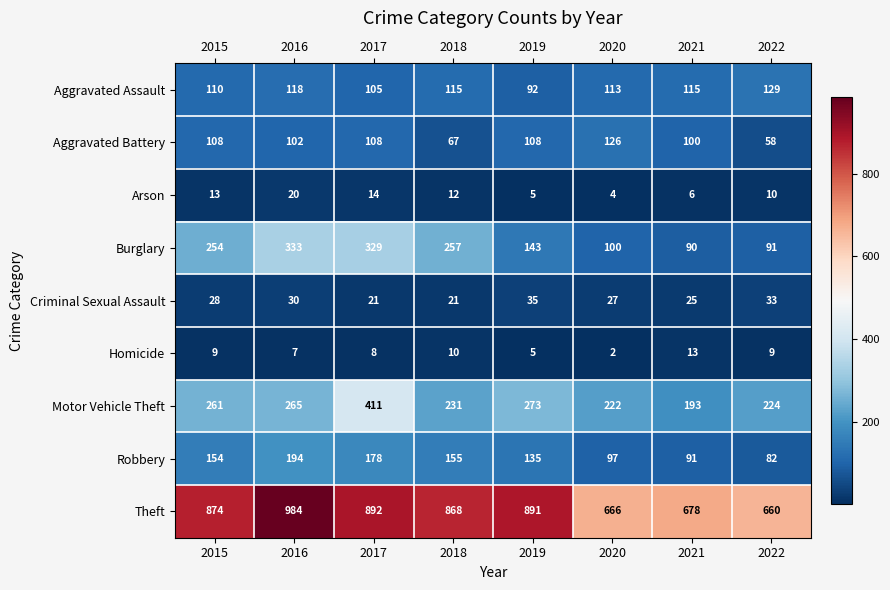

The value of Motor Vehicle Theft at 2020 is 222. True or false?

True